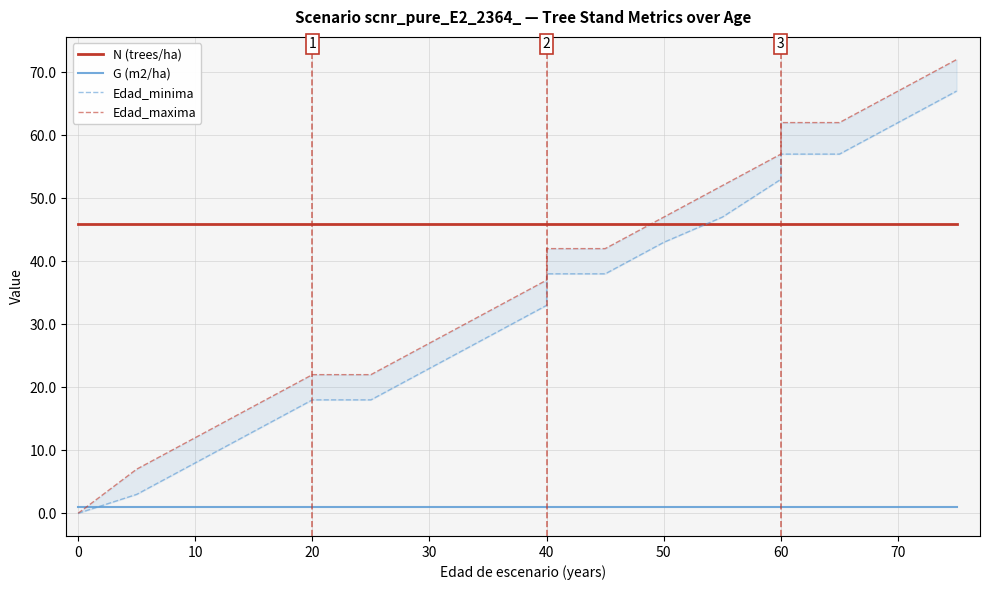

True or false: N (trees/ha) and G (m2/ha) cross at least once.

False